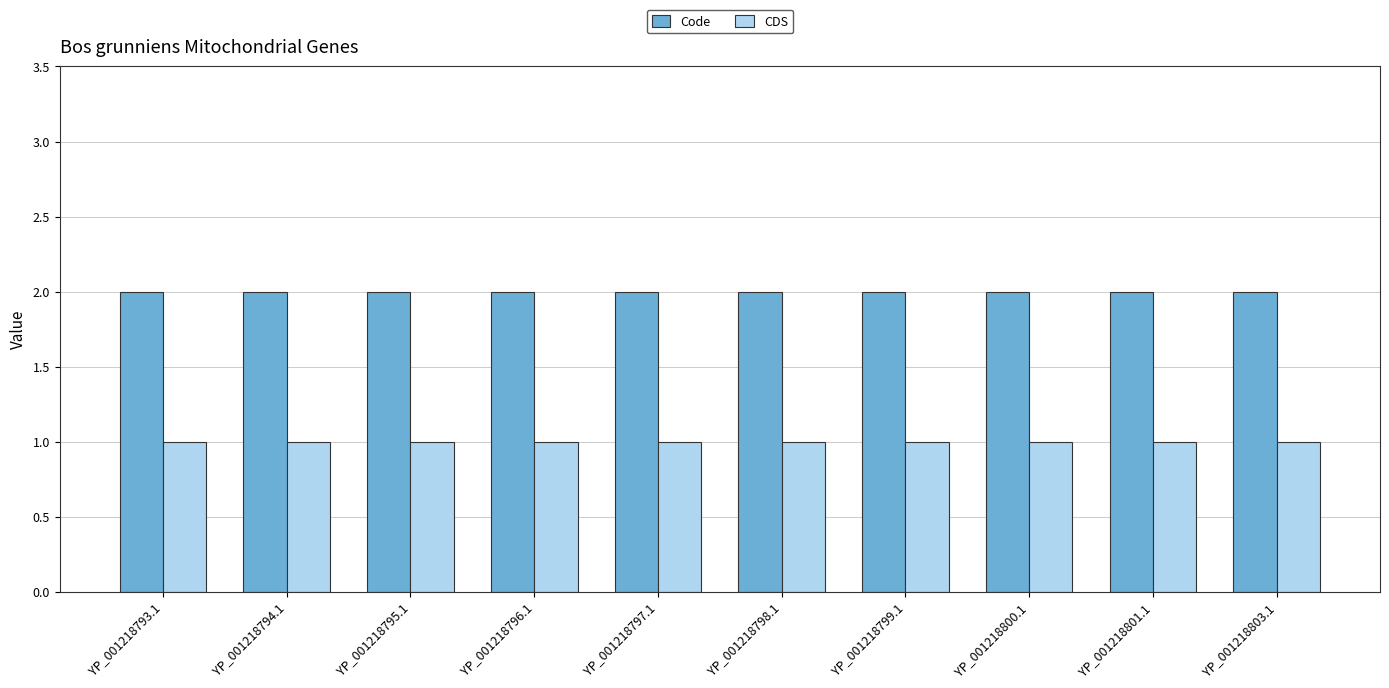

The value of Code at YP_001218798.1 is 1. True or false?

False